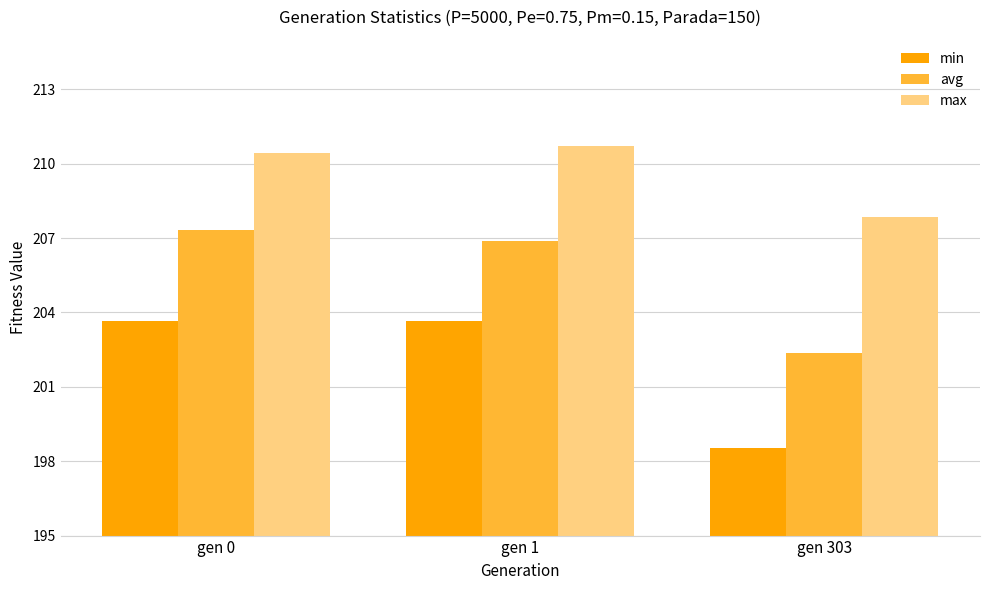

Rank the series at gen 303 from highest to lowest value.

max, avg, min